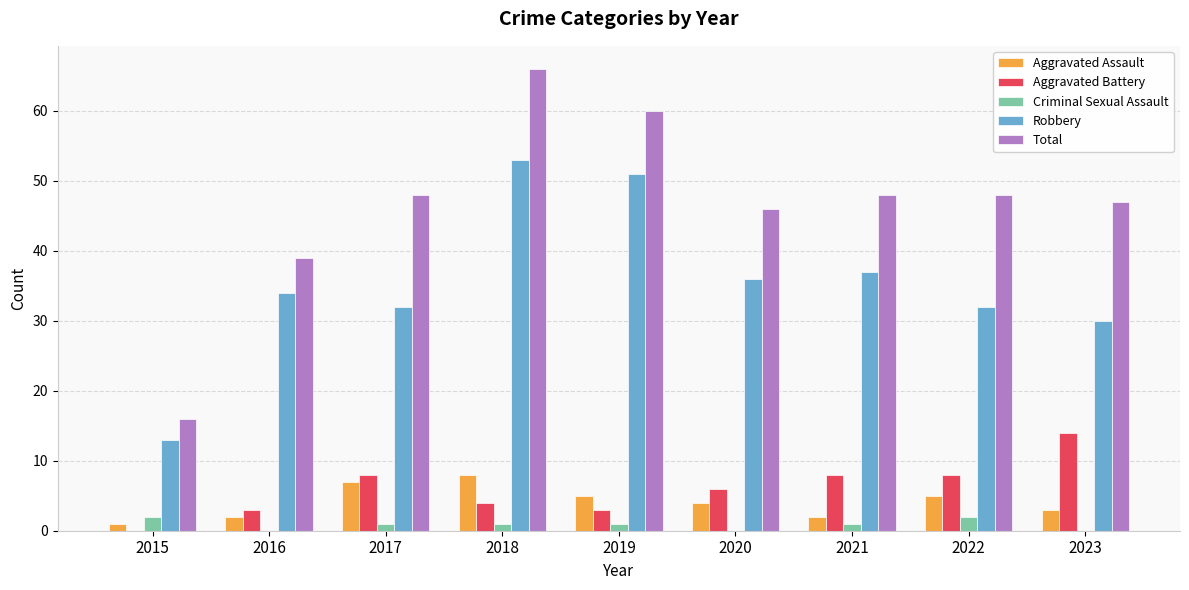

Which series has the largest range (max minus min)?

Total